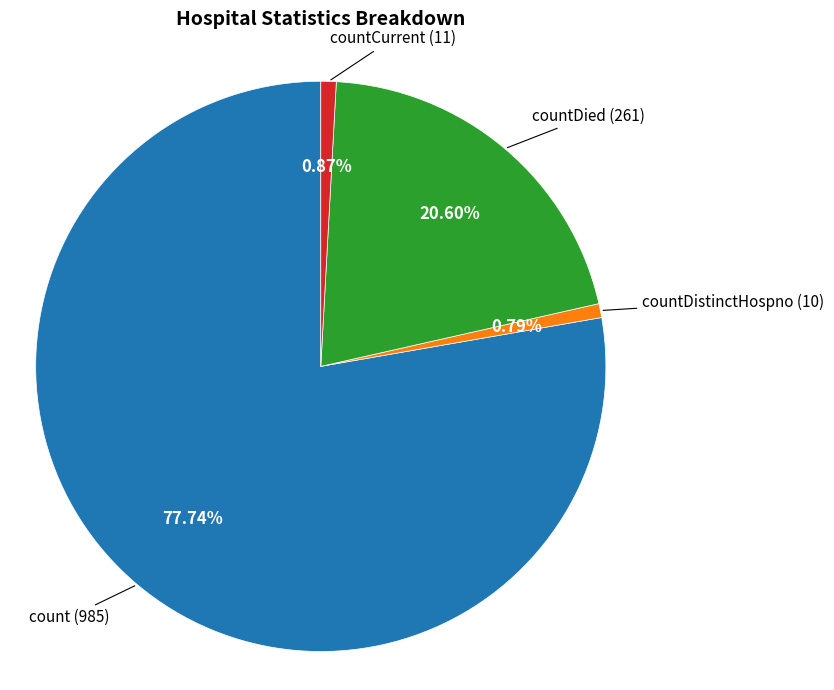

Count the number of slices in the pie.

4